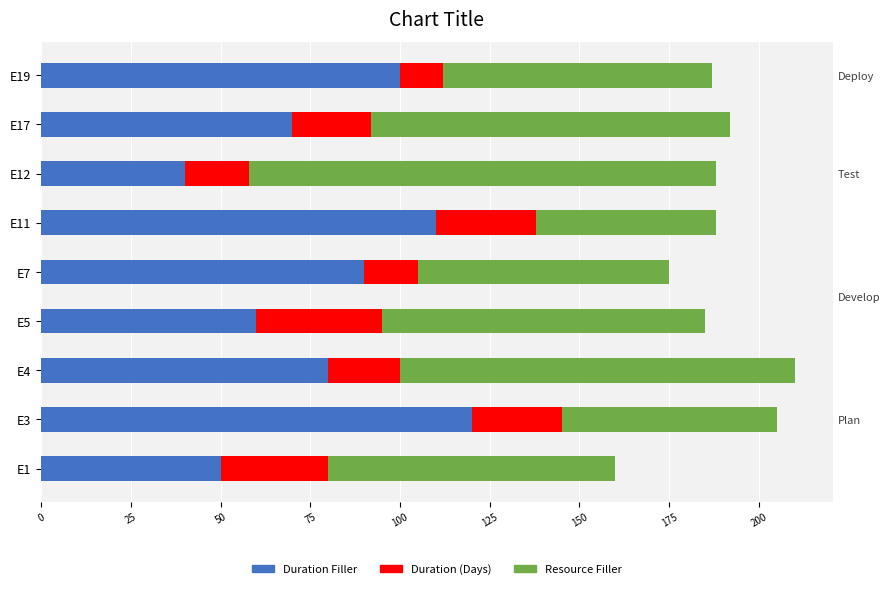

What is the value of the Resource Filler bar at the 7th from the left?

130